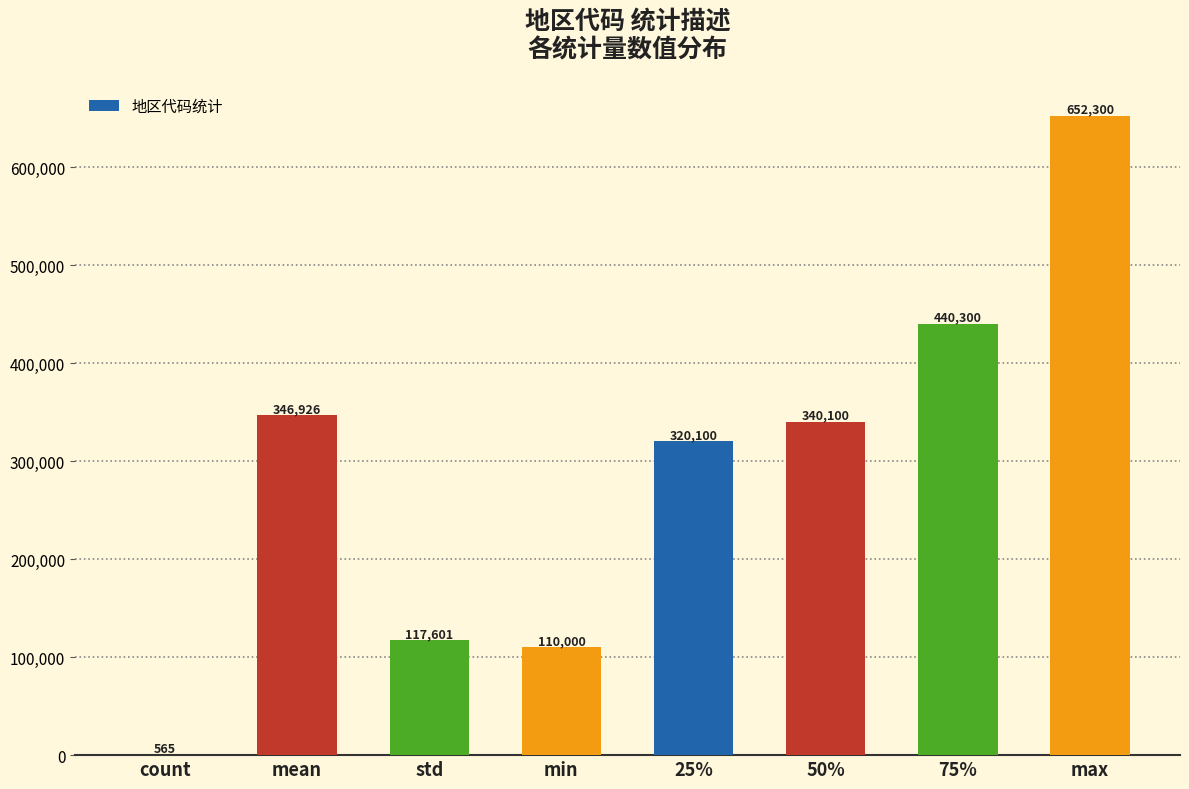

What is the greatest value displayed?

652300.0